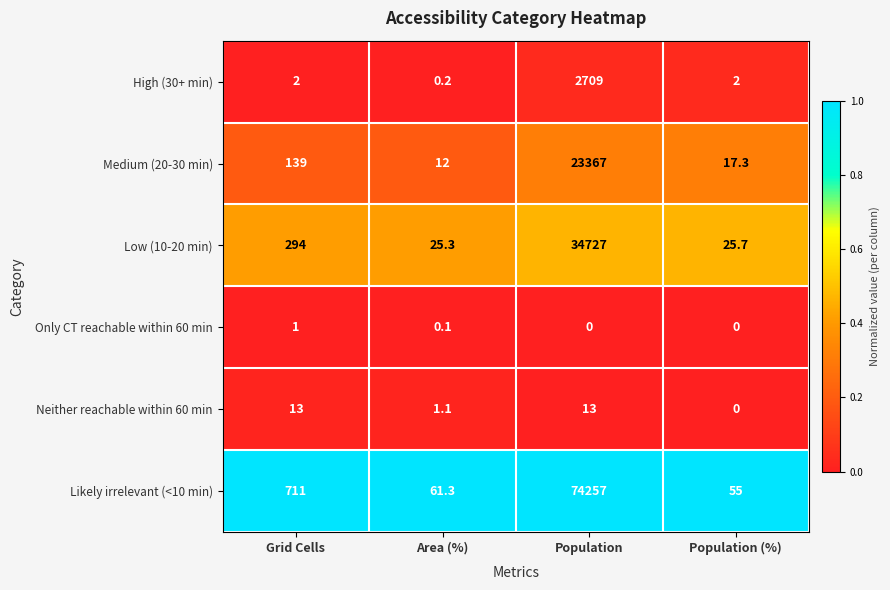

What is the difference between the Likely irrelevant (<10 min) values at Population (%) and Population?

74202.0